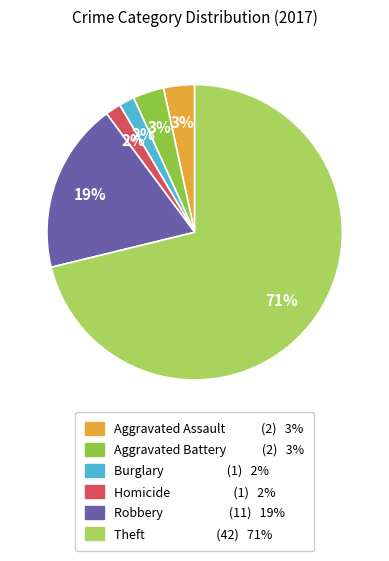

To the nearest percent, what is the average slice percentage?

17%